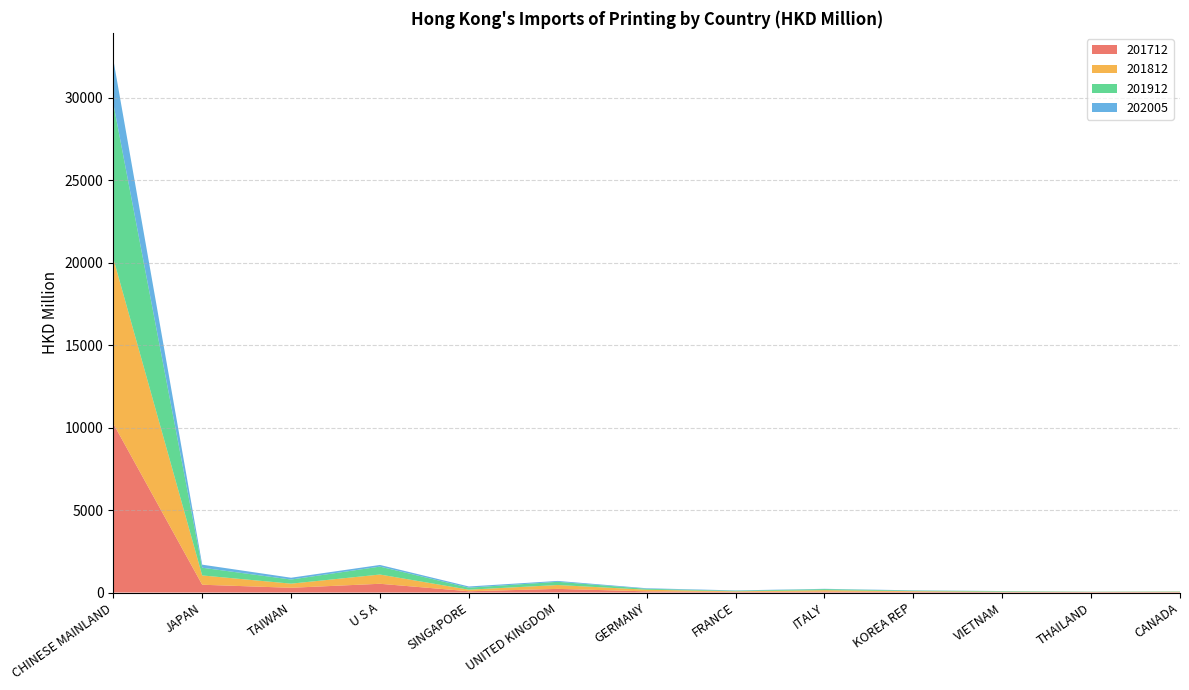

Reading right to left, extract all data points from this chart.

201712: 24.0	26.2	25.5	45.8	57.1	40.3	70.7	220.4	76.5	530.1	287.0	472.1	10237.7
201812: 23.5	14.2	25.0	37.6	84.6	34.3	98.2	234.2	94.4	560.3	250.3	562.9	10012.4
201912: 17.6	11.3	31.6	32.7	65.1	32.2	55.8	195.2	122.9	480.4	250.5	468.2	9391.8
202005: 4.6	6.1	7.5	17.1	17.5	21.2	34.4	52.6	72.4	100.0	108.6	185.0	2661.9